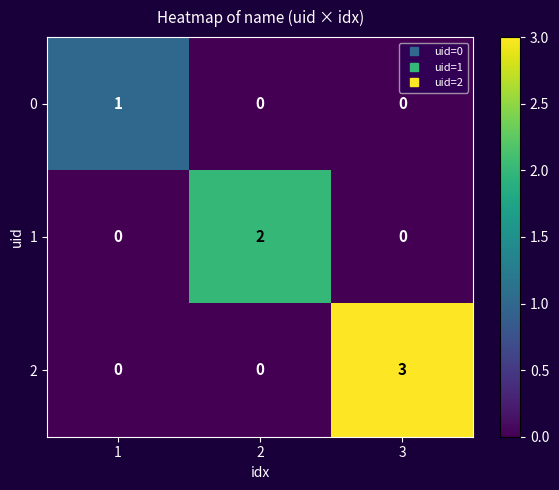

How many distinct data groups are displayed?

3